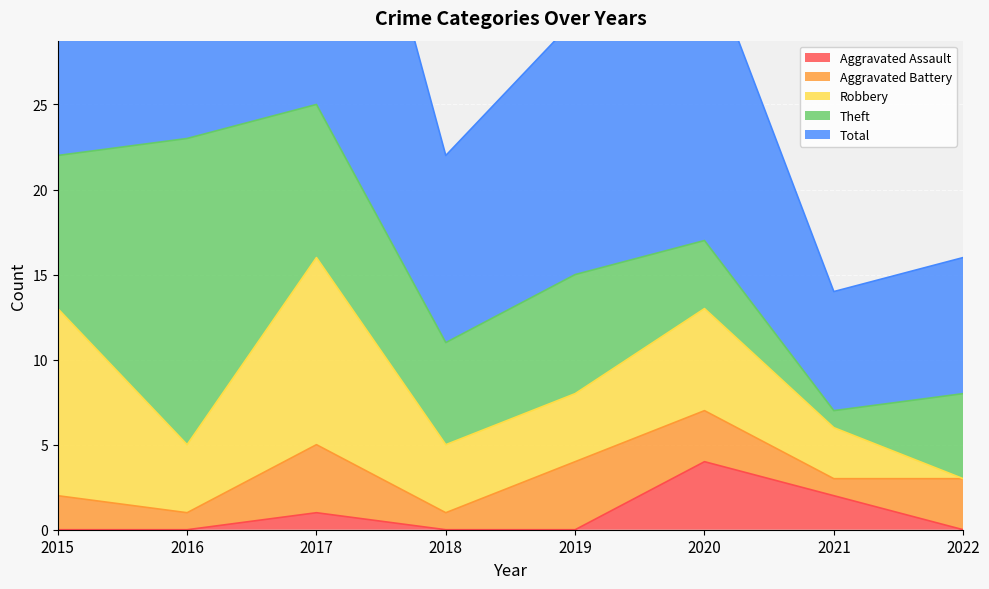

The Aggravated Assault series shows 4 at 2020. True or false?

True